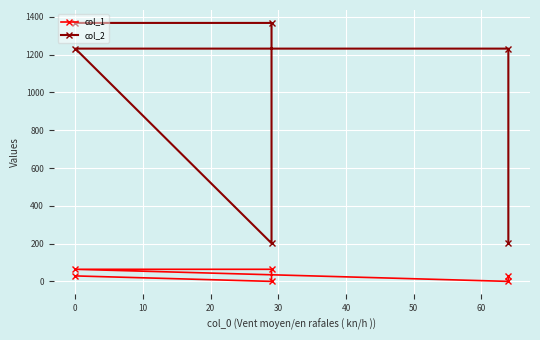

What is the value of the col_2 point at the 1st from the left?

1368